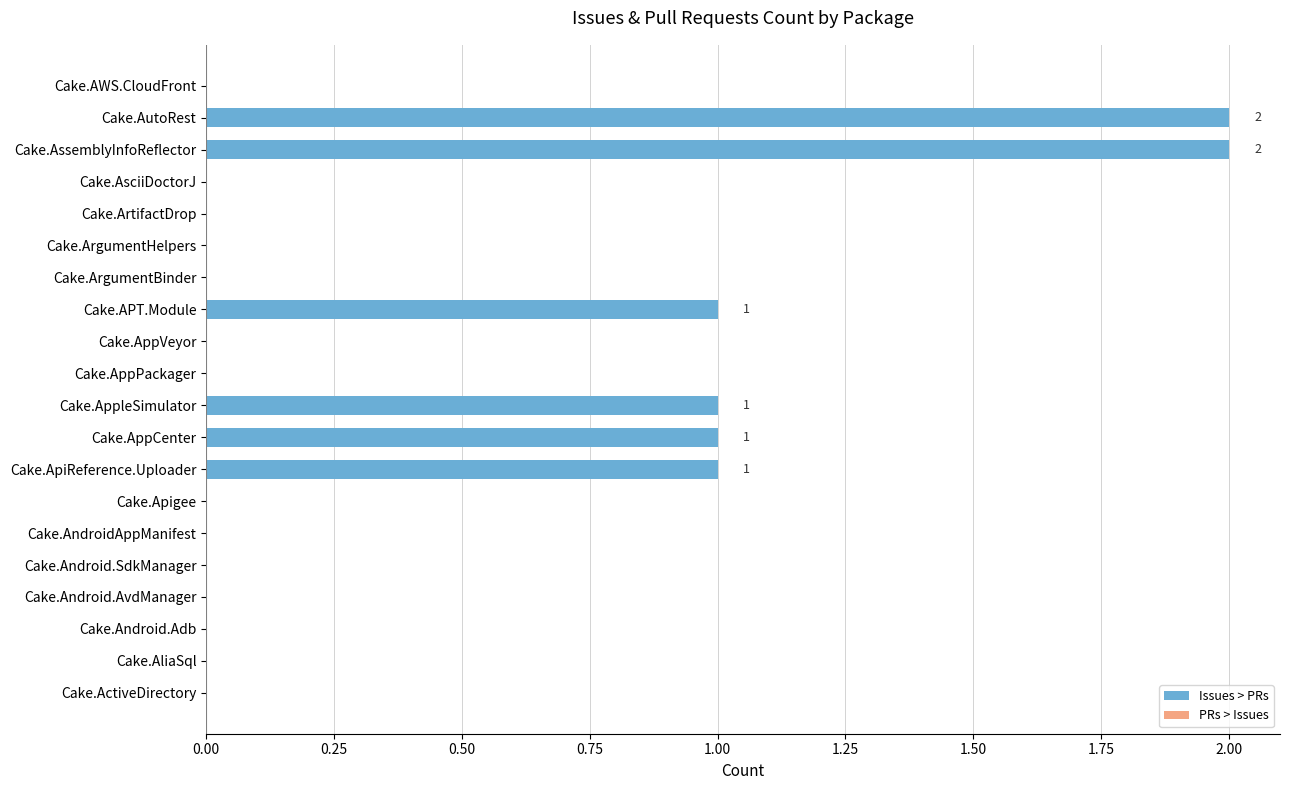

What is the sum of all values?

8